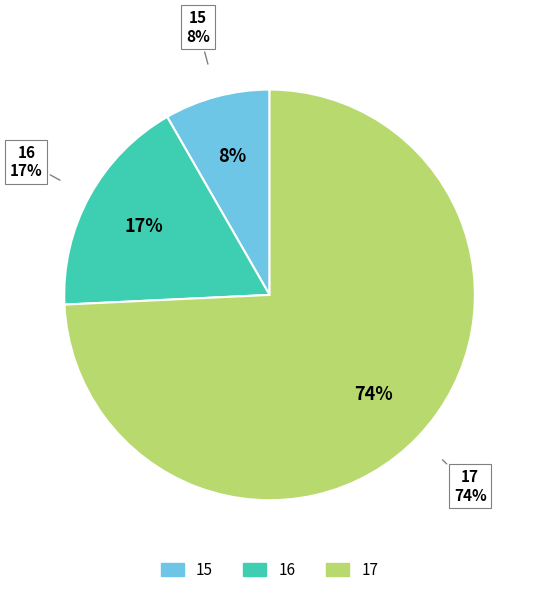

What is the smallest slice in the pie chart?

15